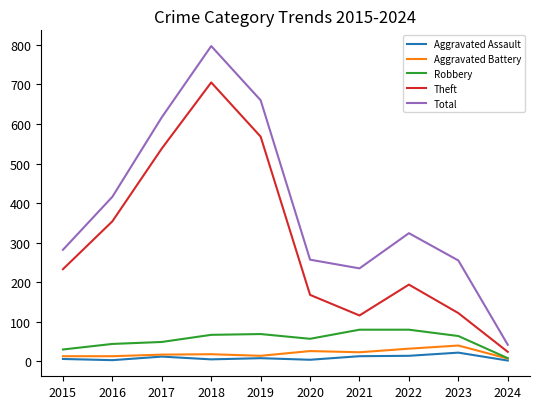

At which category is the sum across all series the highest?

2018